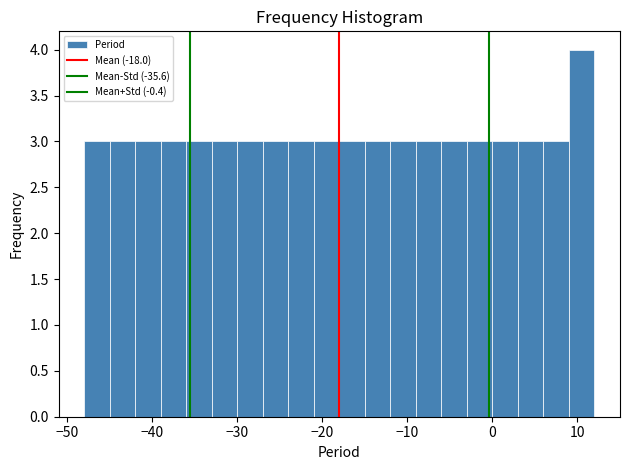

Around what value on the x-axis is the tallest bar? Give the approximate position of its centre, as read against the axis.

11